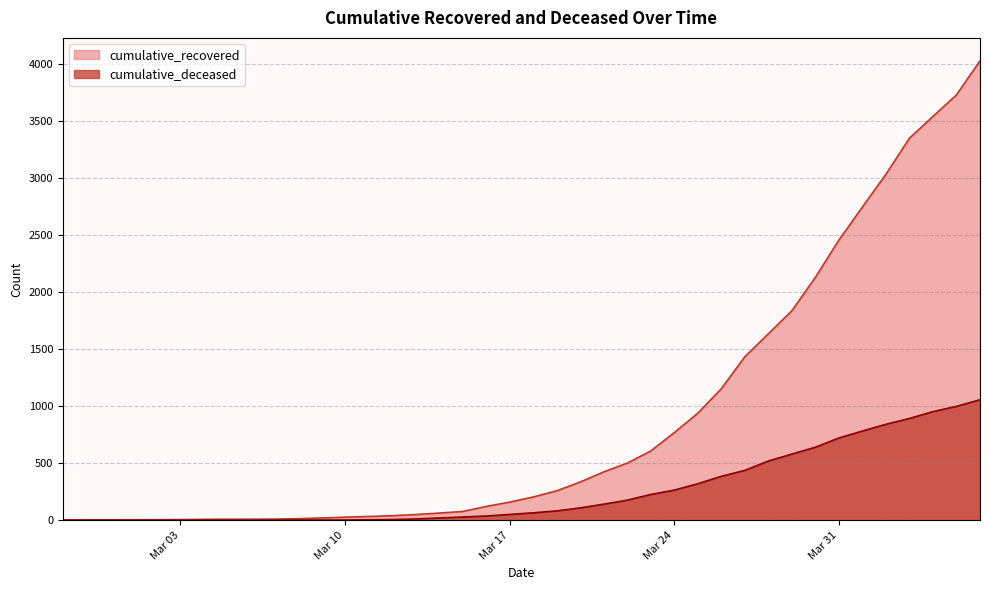

What are all the series names shown in the legend?

cumulative_recovered, cumulative_deceased